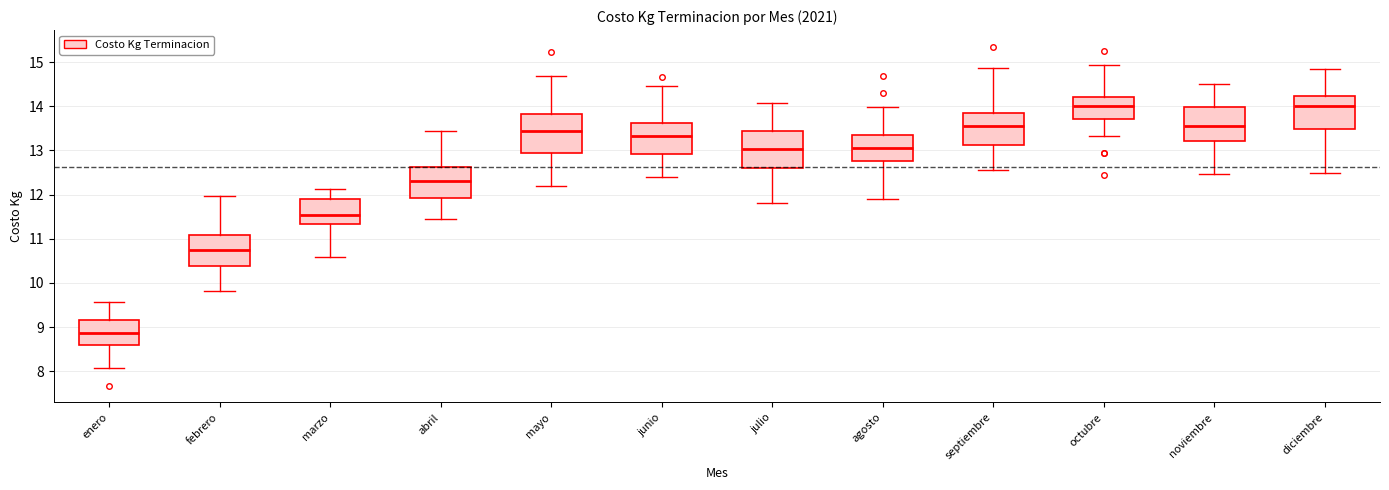

Where does the lower whisker of the box for abril end on the y-axis? The values are not printed on the chart, so give them approximately, as read against the axis.

11.4